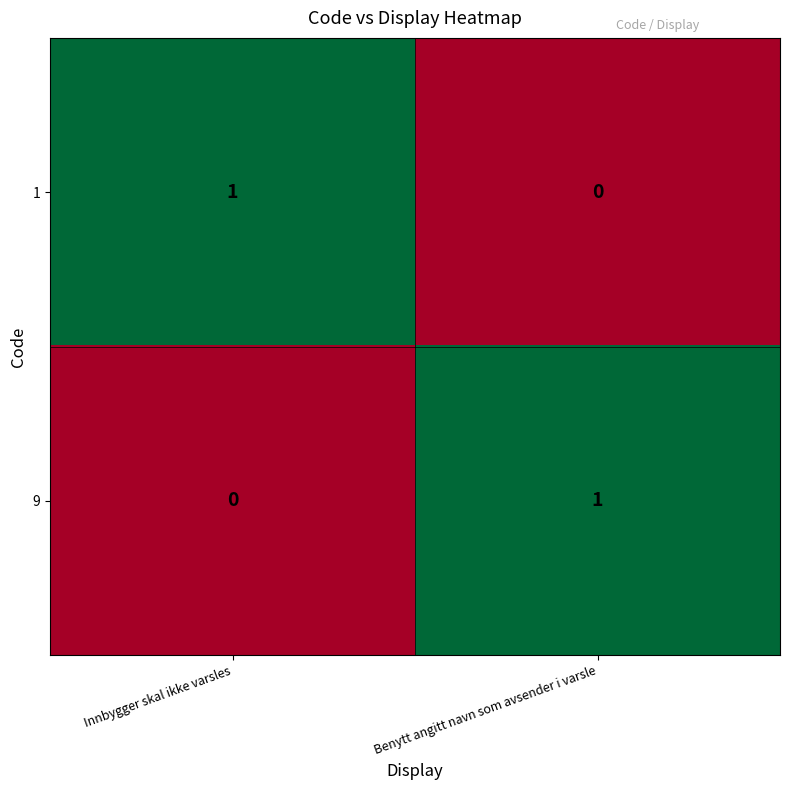

At which label is 9 closest to 0?

Innbygger skal ikke varsles